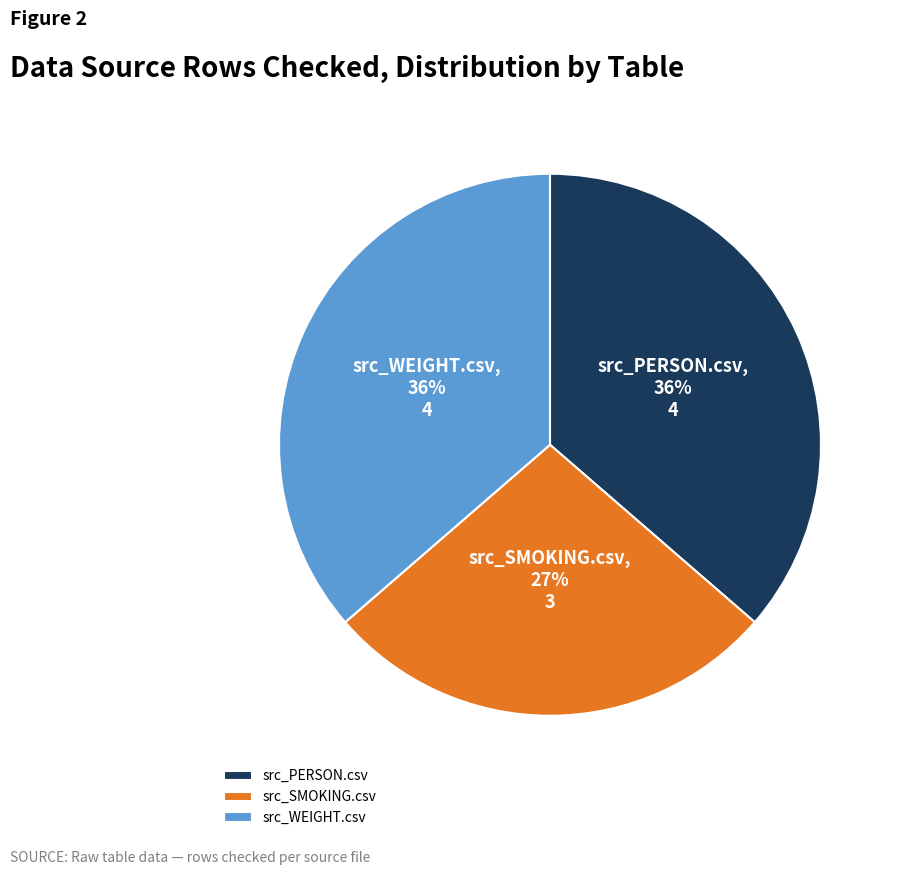

Is the sum of src_WEIGHT.csv and src_PERSON.csv greater than half?

Yes